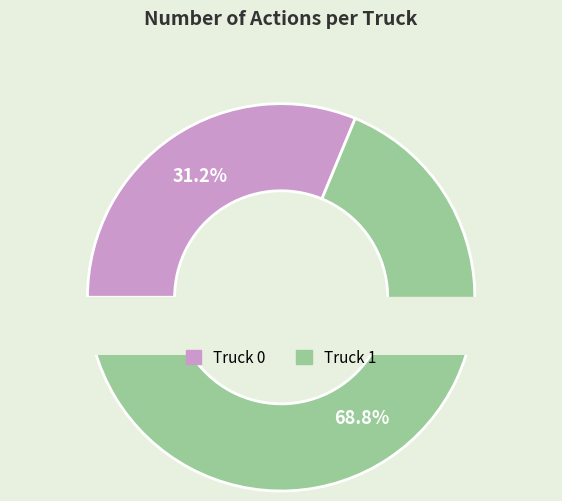

What percentage do Truck 1 and Truck 0 together represent?

100.0%